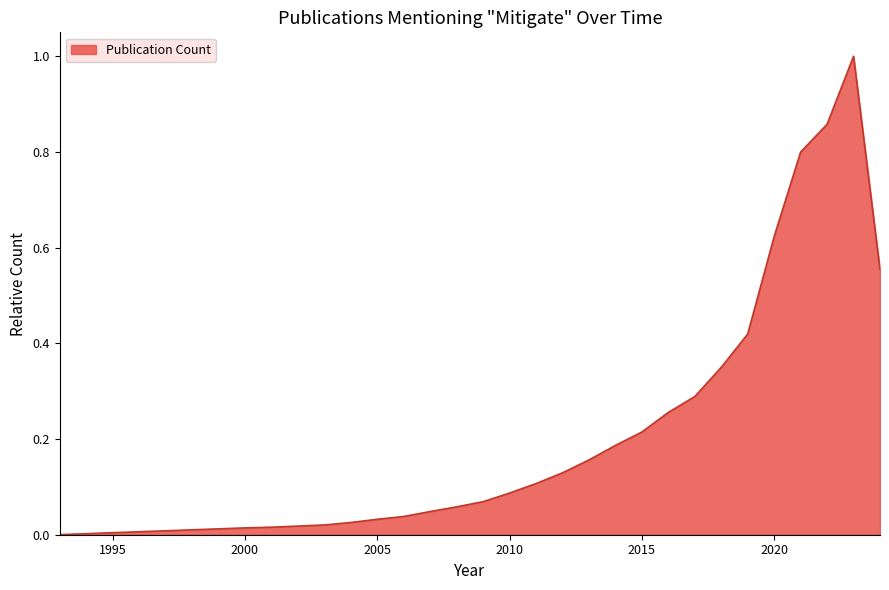

What is the greatest value displayed?

1.0